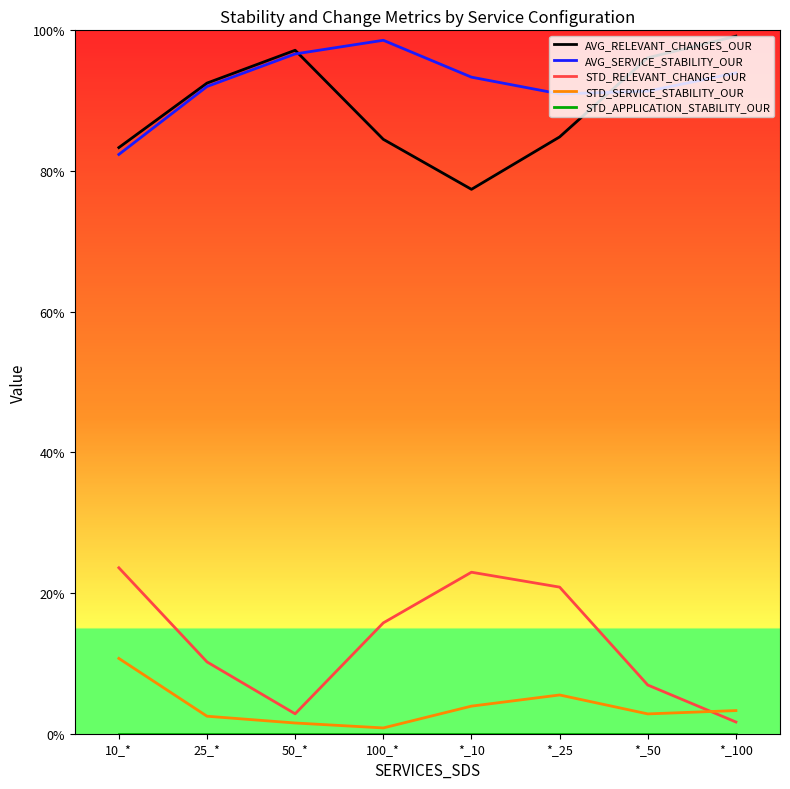

Is the value of STD_APPLICATION_STABILITY_OUR at *_100 greater than the value of AVG_SERVICE_STABILITY_OUR at 50_*?

No